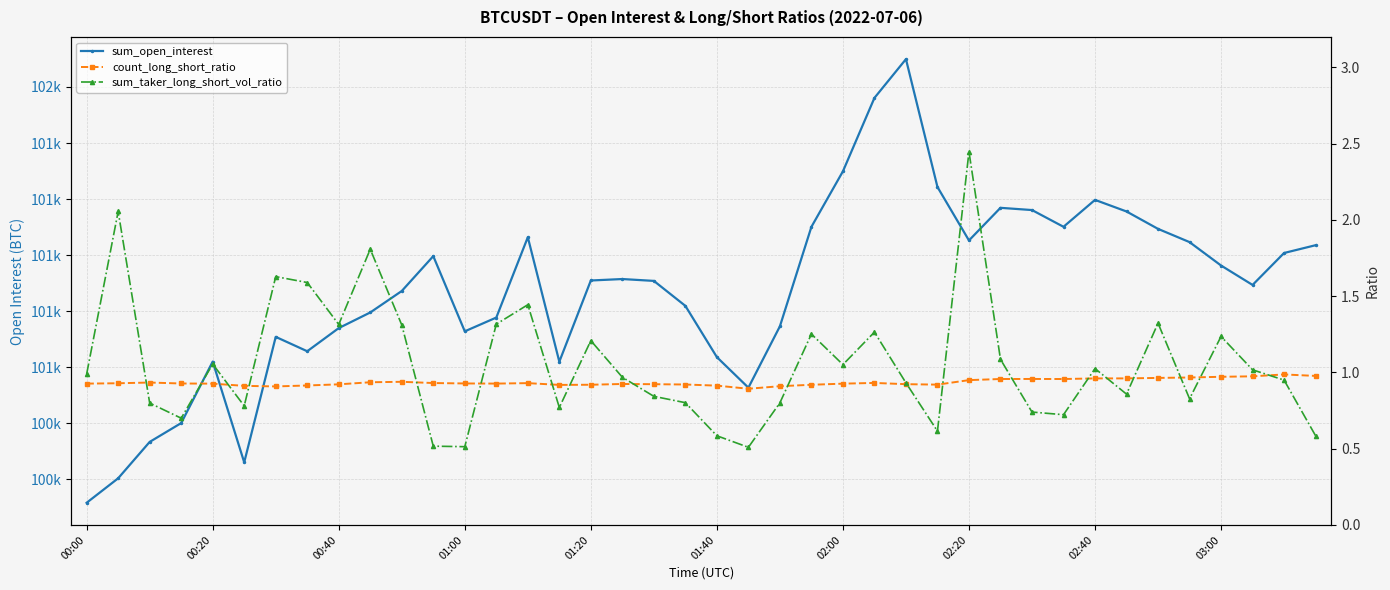

What is the value of the sum_open_interest point at the 4th from the left?

100401.2